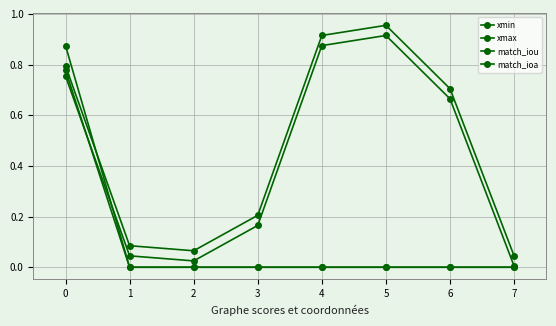

True or false: match_ioa has more than 1 points higher than both neighbors.

False